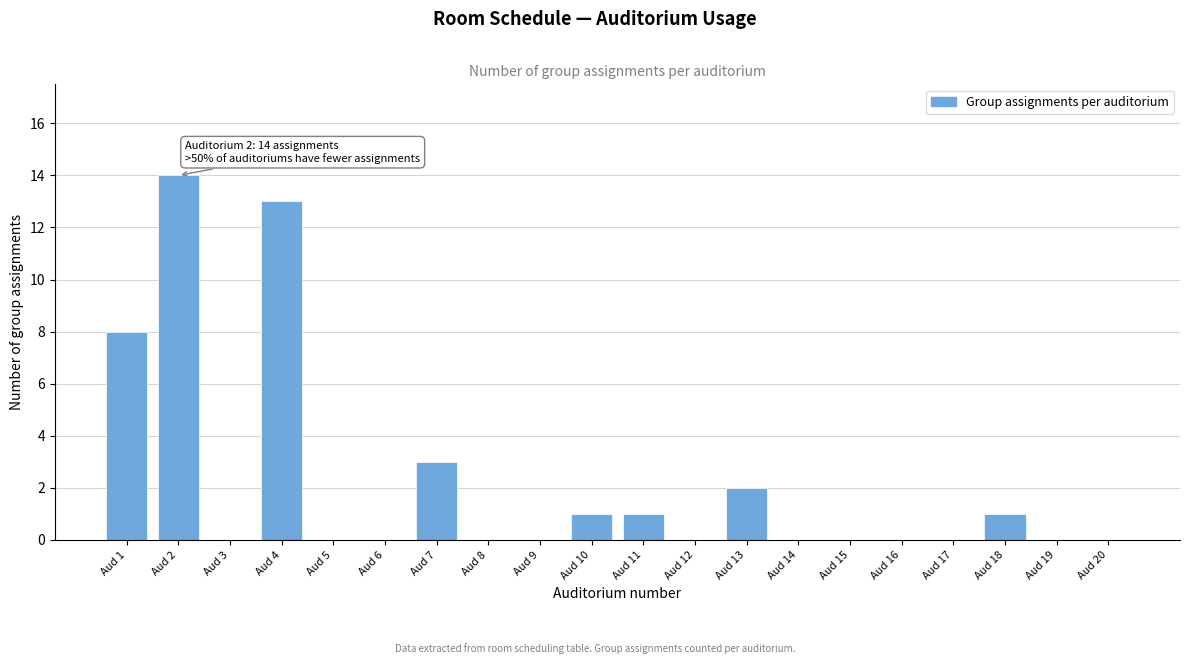

Reading left to right, transcribe all the data shown in this chart.

Aud 1=8	Aud 2=14	Aud 3=0	Aud 4=13	Aud 5=0	Aud 6=0	Aud 7=3	Aud 8=0	Aud 9=0	Aud 10=1	Aud 11=1	Aud 12=0	Aud 13=2	Aud 14=0	Aud 15=0	Aud 16=0	Aud 17=0	Aud 18=1	Aud 19=0	Aud 20=0